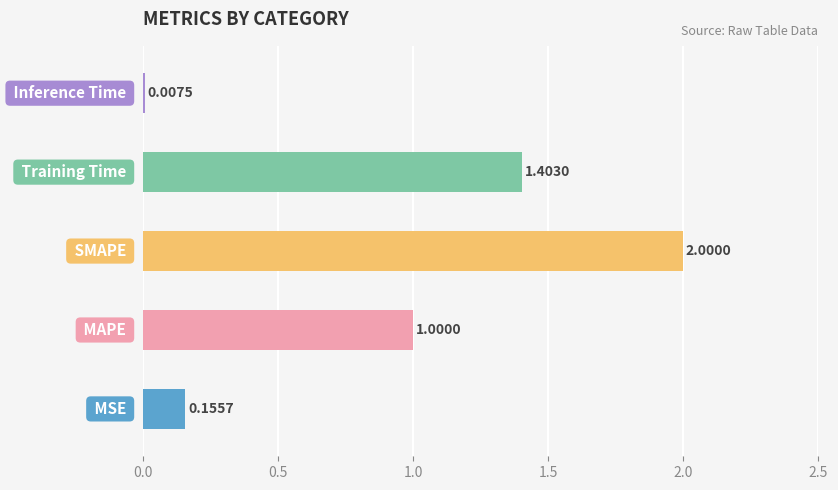

What is the sum of all values?

4.6